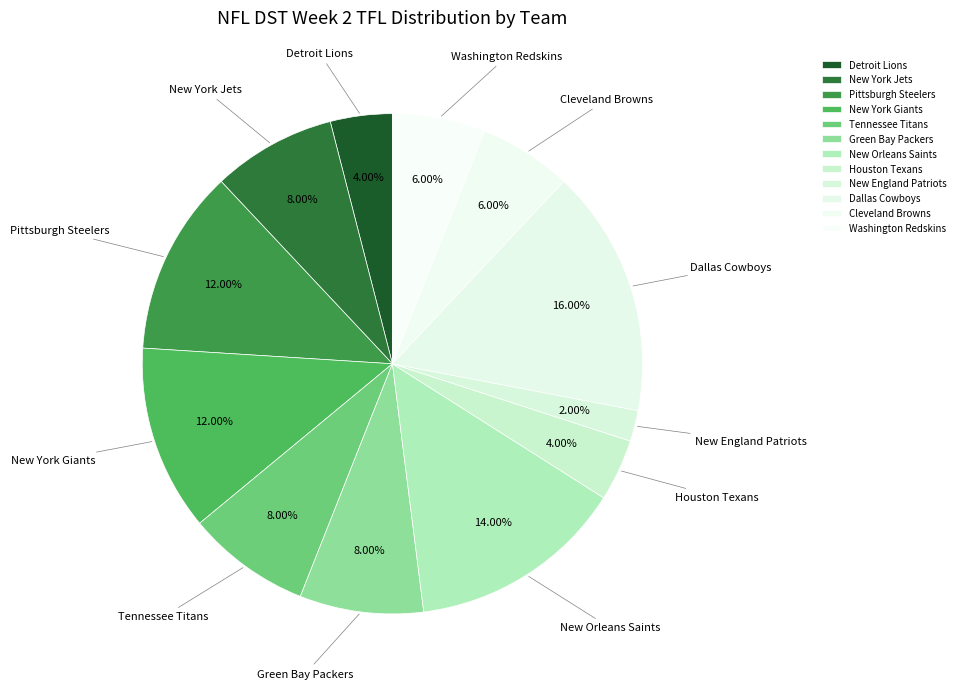

What percentage is the Houston Texans slice, to the nearest percent?

4%